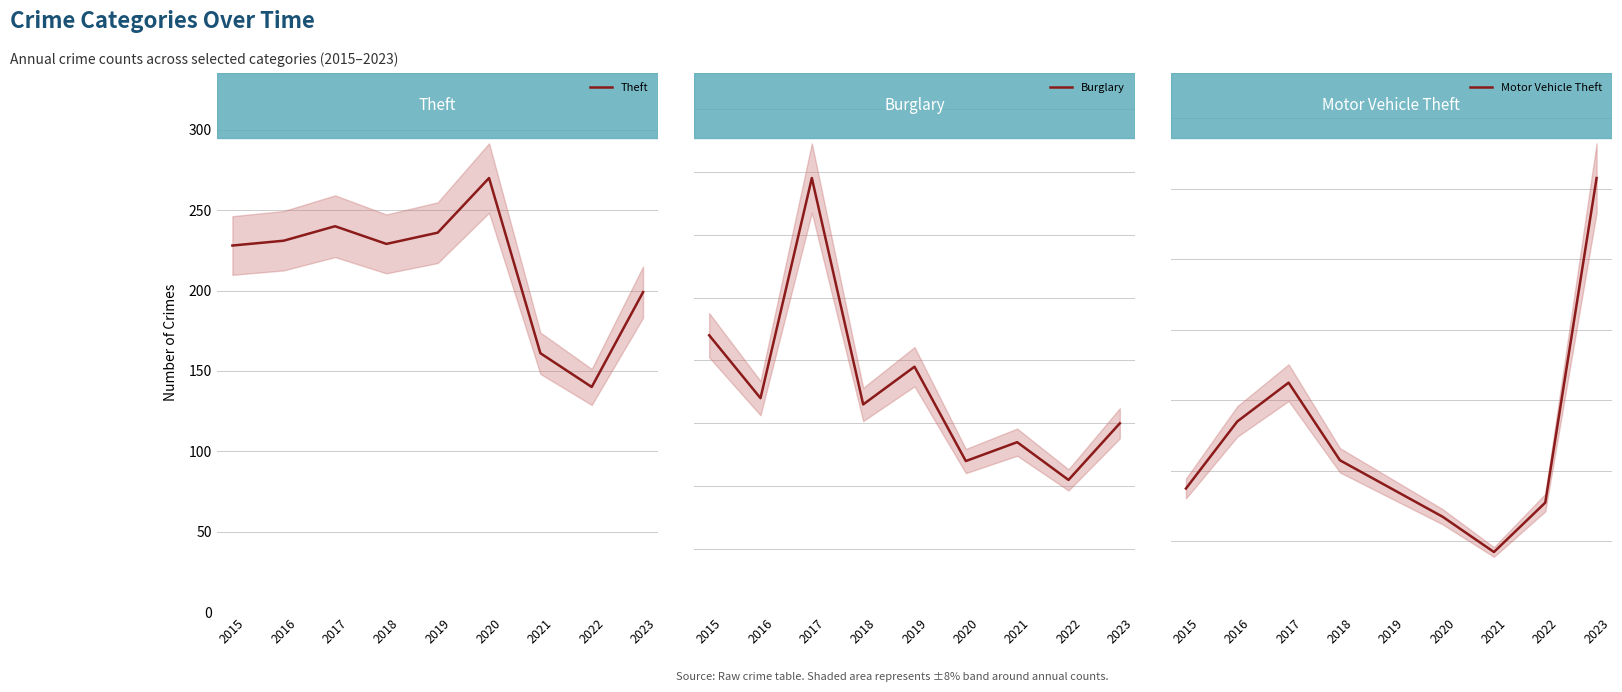

The Burglary series shows 34 at 2016. True or false?

True